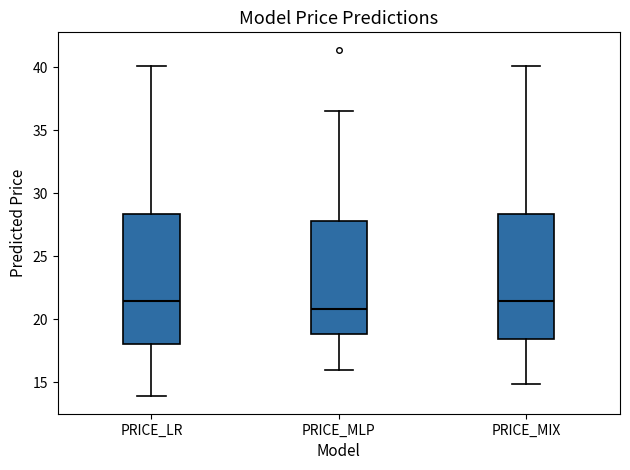

Reading left to right, transcribe this box plot: for each box, give where its median line is, the range the box spans, and where its two whiskers end, as read against the y-axis. The values are not printed on the chart, so give them approximately, as read against the axis.

PRICE_LR: median 21.5, box 18.0 to 28.5, whiskers 14.0 to 40.0
PRICE_MLP: median 21.0, box 19.0 to 28.0, whiskers 16.0 to 36.5
PRICE_MIX: median 21.5, box 18.5 to 28.5, whiskers 15.0 to 40.0